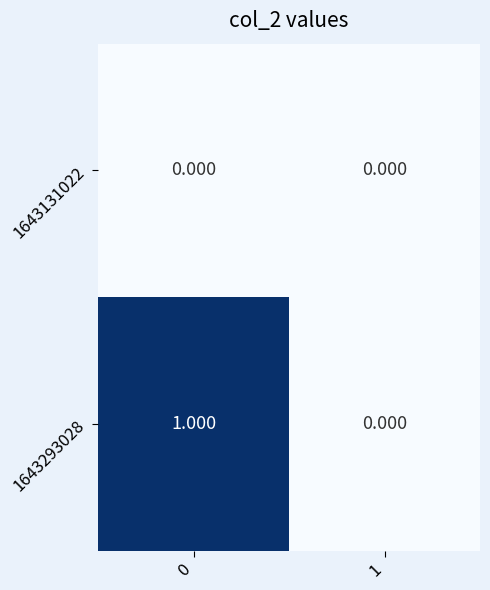

Reading left to right, what are all the values shown in this chart?

1643131022: 0=0	1=0
1643293028: 0=1	1=0